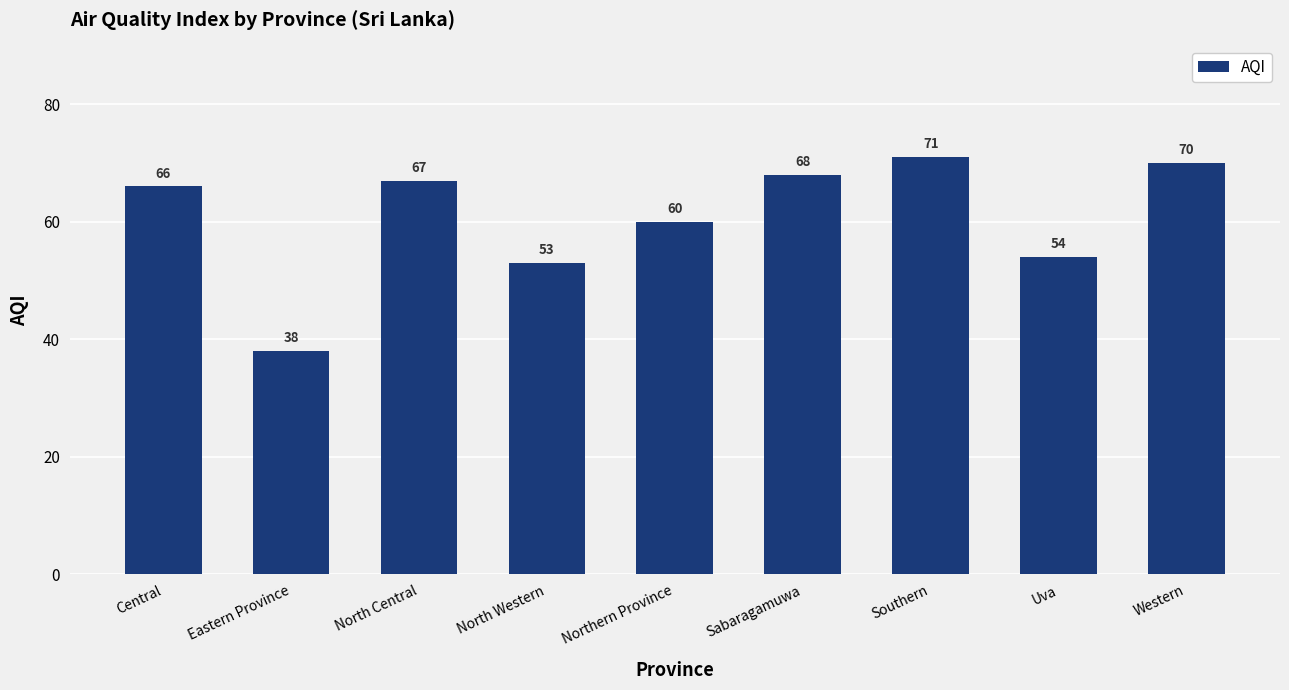

What is the average value?

61